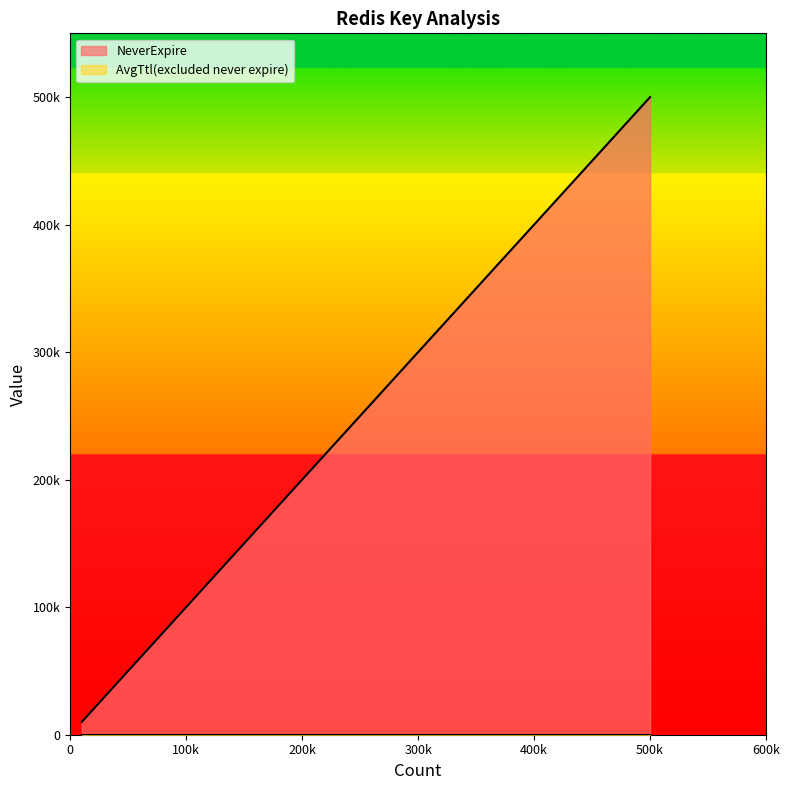

True or false: AvgTtl(excluded never expire) and NeverExpire cross at least once.

False